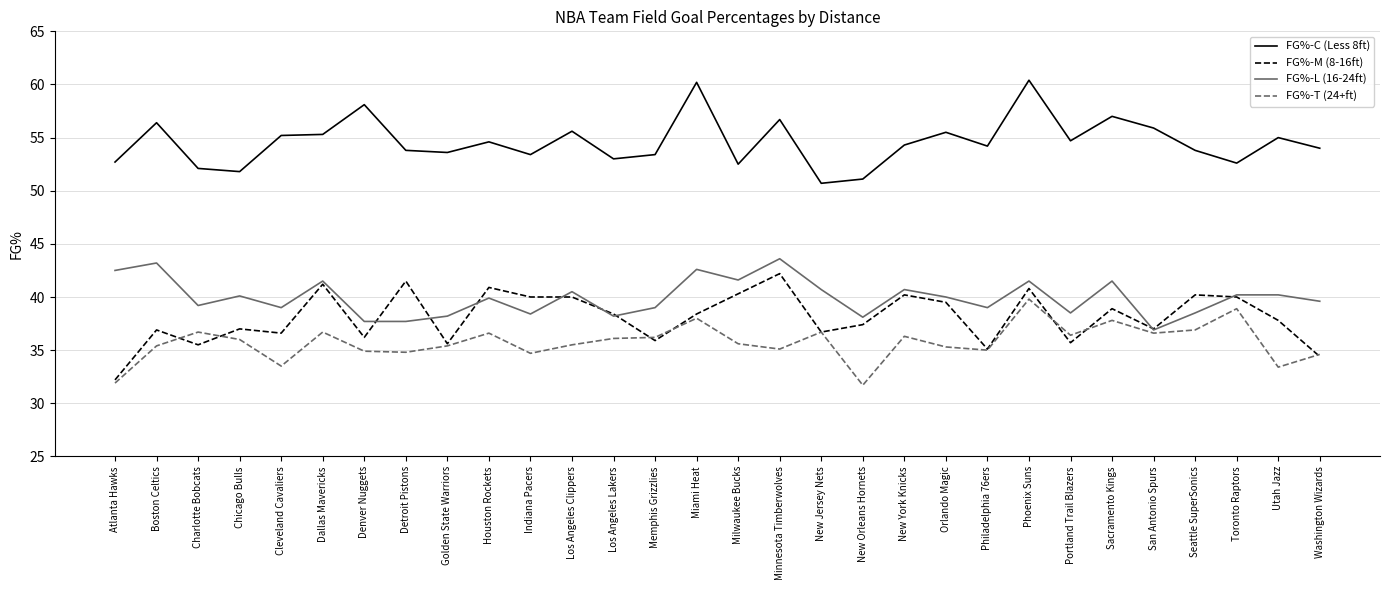

At which label does FG%-T (24+ft) first exceed 36?

Charlotte Bobcats